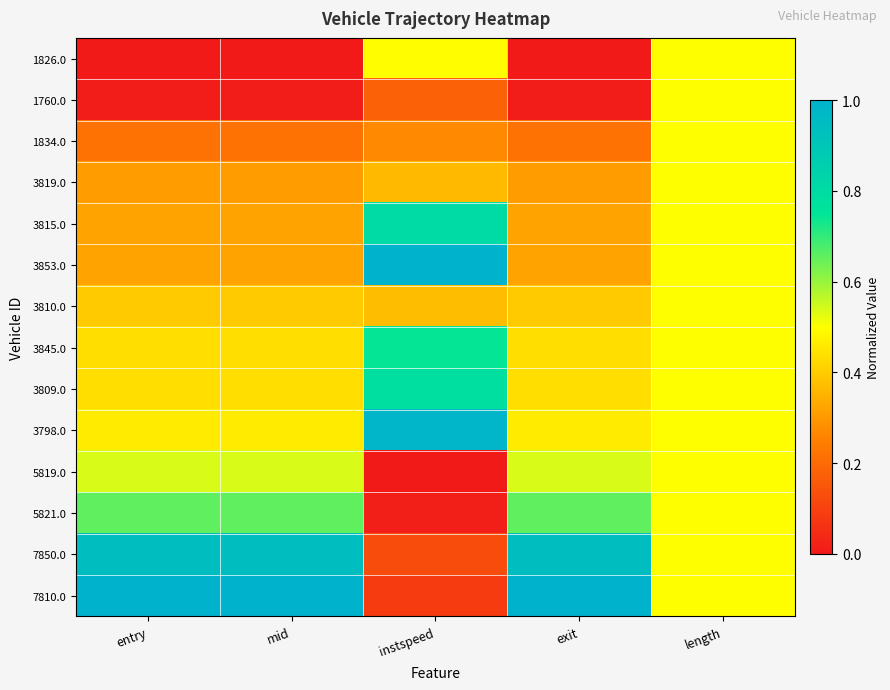

Reading left to right, what are all the values shown in this chart?

1826.0: entry=0.0	mid=0.0	instspeed=0.5	exit=0.0	length=0.5
1760.0: entry=0.0	mid=0.0	instspeed=0.2	exit=0.0	length=0.5
1834.0: entry=0.2	mid=0.2	instspeed=0.3	exit=0.2	length=0.5
3819.0: entry=0.3	mid=0.3	instspeed=0.4	exit=0.3	length=0.5
3815.0: entry=0.3	mid=0.3	instspeed=0.8	exit=0.3	length=0.5
3853.0: entry=0.3	mid=0.3	instspeed=1.0	exit=0.3	length=0.5
3810.0: entry=0.4	mid=0.4	instspeed=0.4	exit=0.4	length=0.5
3845.0: entry=0.4	mid=0.4	instspeed=0.7	exit=0.4	length=0.5
3809.0: entry=0.4	mid=0.4	instspeed=0.8	exit=0.4	length=0.5
3798.0: entry=0.5	mid=0.5	instspeed=1.0	exit=0.5	length=0.5
5819.0: entry=0.5	mid=0.5	instspeed=0.0	exit=0.5	length=0.5
5821.0: entry=0.7	mid=0.7	instspeed=0.0	exit=0.7	length=0.5
7850.0: entry=0.9	mid=0.9	instspeed=0.1	exit=0.9	length=0.5
7810.0: entry=1.0	mid=1.0	instspeed=0.1	exit=1.0	length=0.5